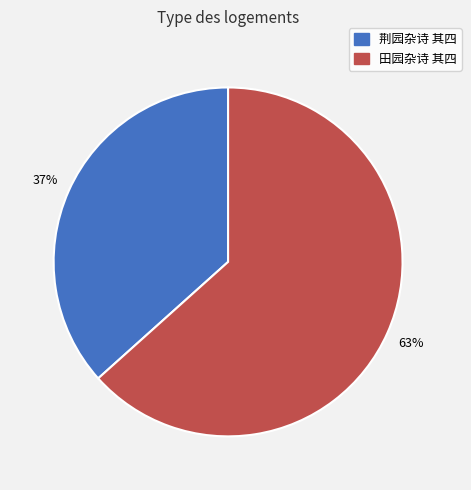

True or false: 田园杂诗 其四 accounts for 63% of the total.

True